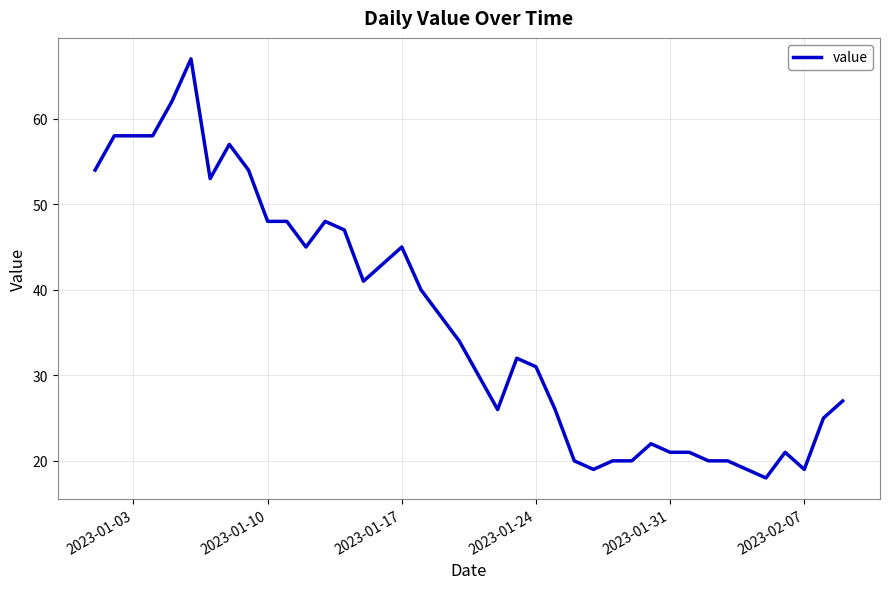

What is the smallest value displayed?

18